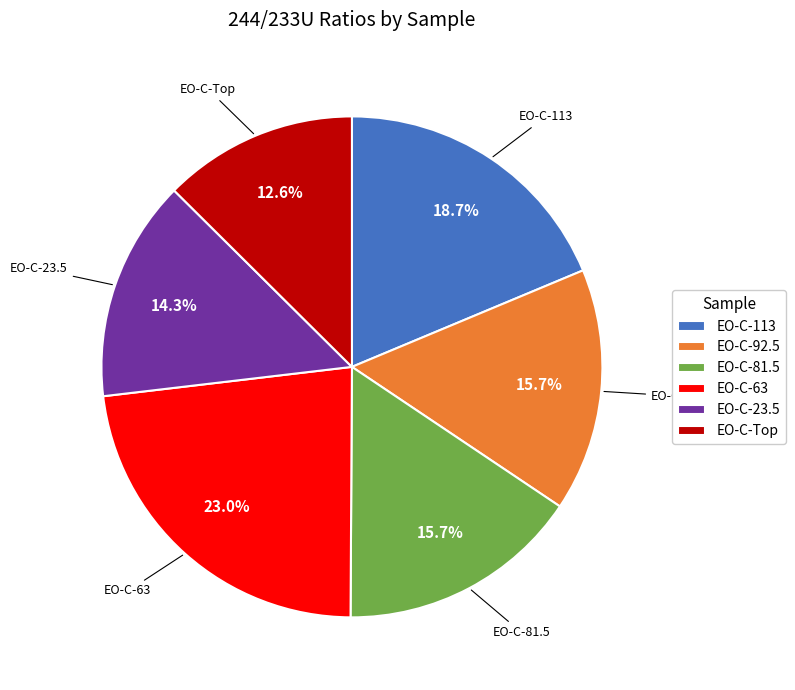

To the nearest percent, what portion does EO-C-23.5 represent?

14%